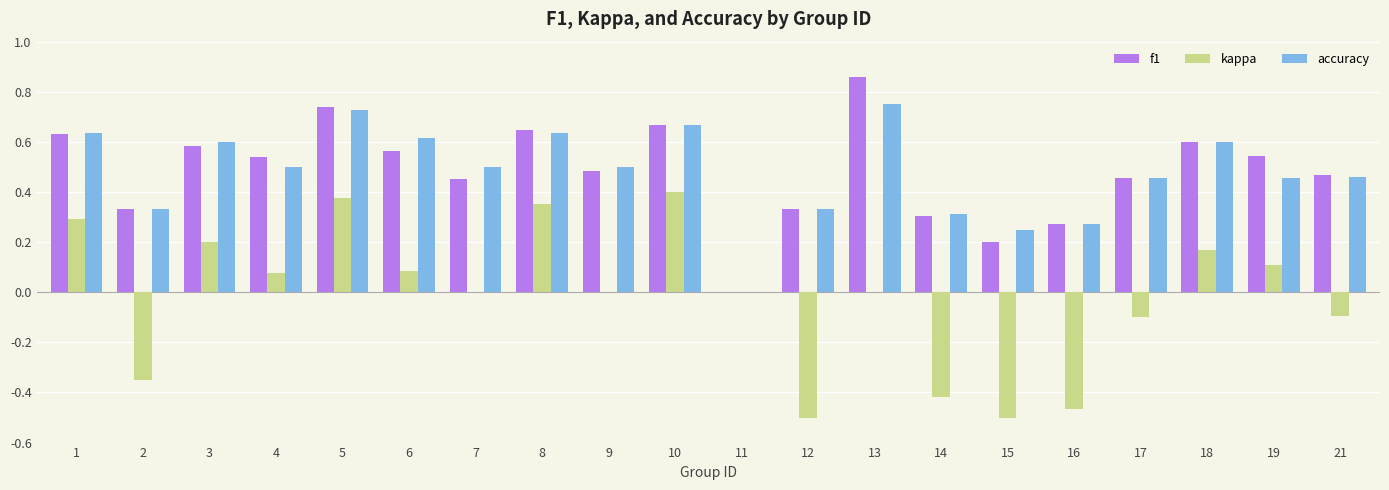

Which category has the highest value in the f1 series?

13